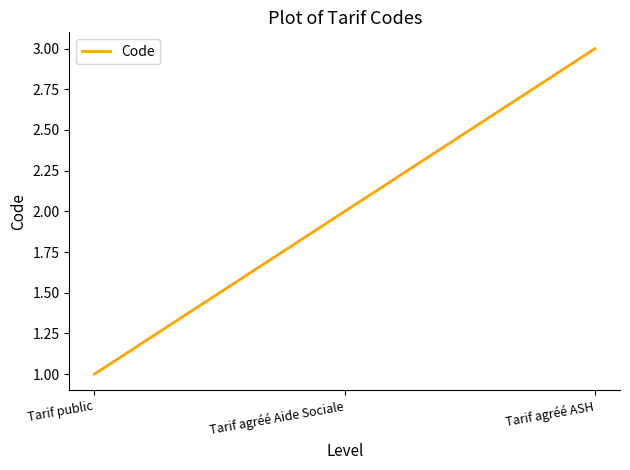

What is the ratio of the value at Tarif agréé Aide Sociale to the value at Tarif public?

2.0